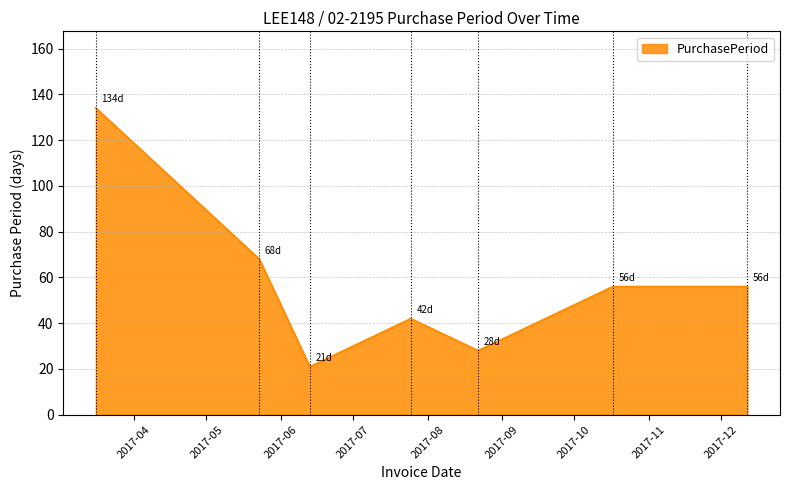

What is the difference between the second highest and minimum values?

47